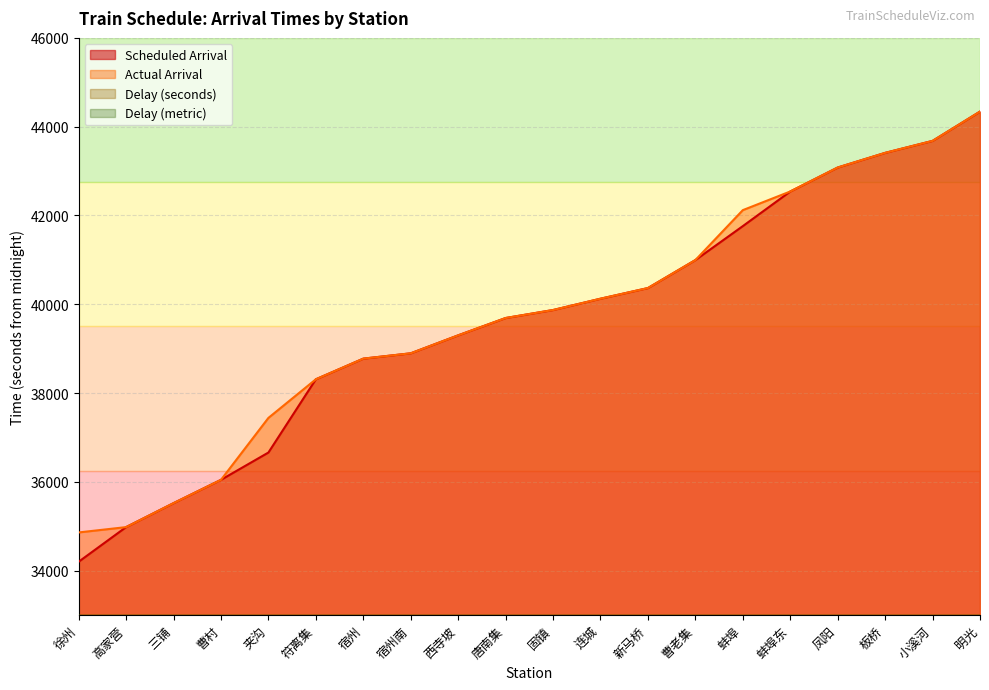

What is the difference between the maximum and second lowest values in the Delay (seconds) series?

780